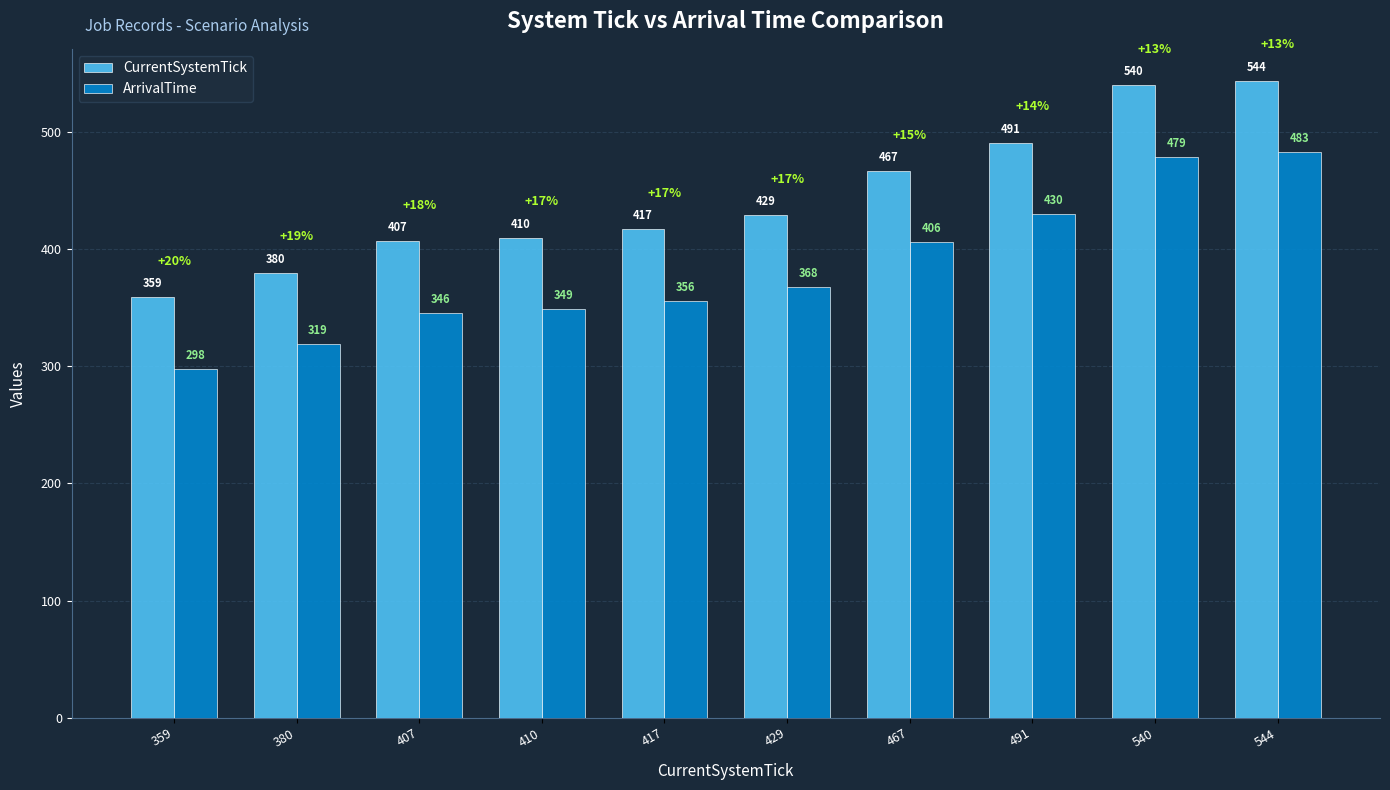

How many data points does each series have?

10